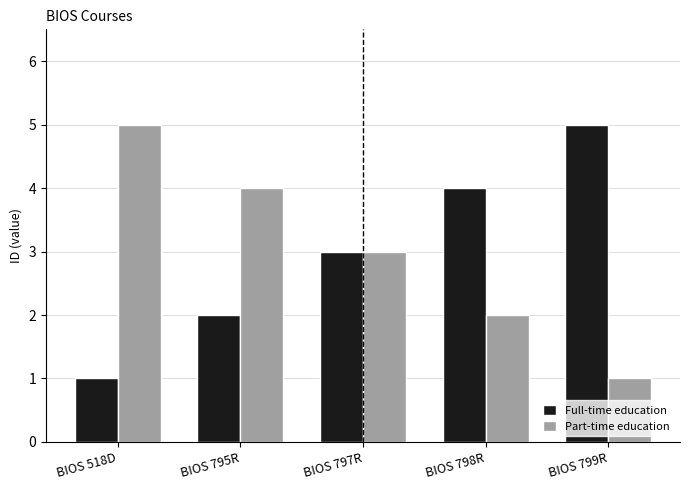

What is the highest value of the Part-time education series?

5